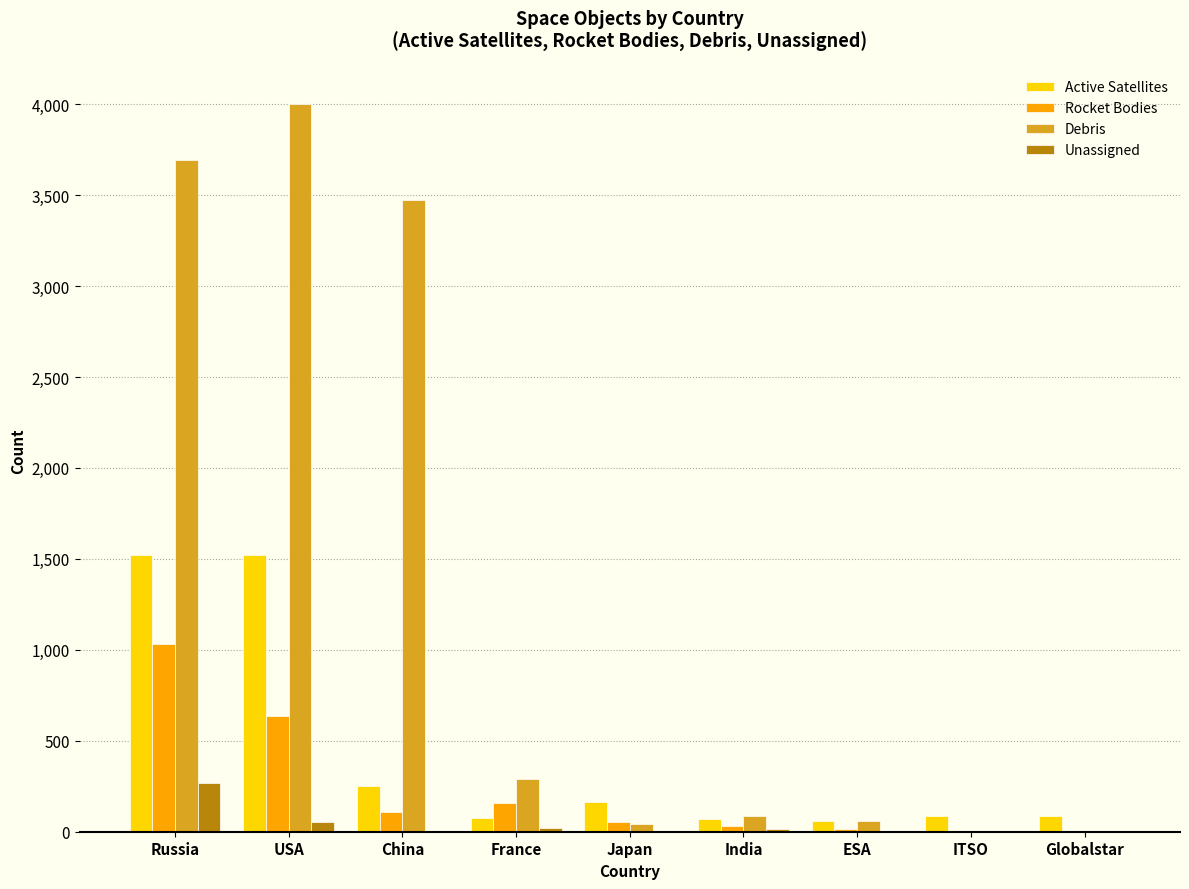

Are the bars horizontal?

No